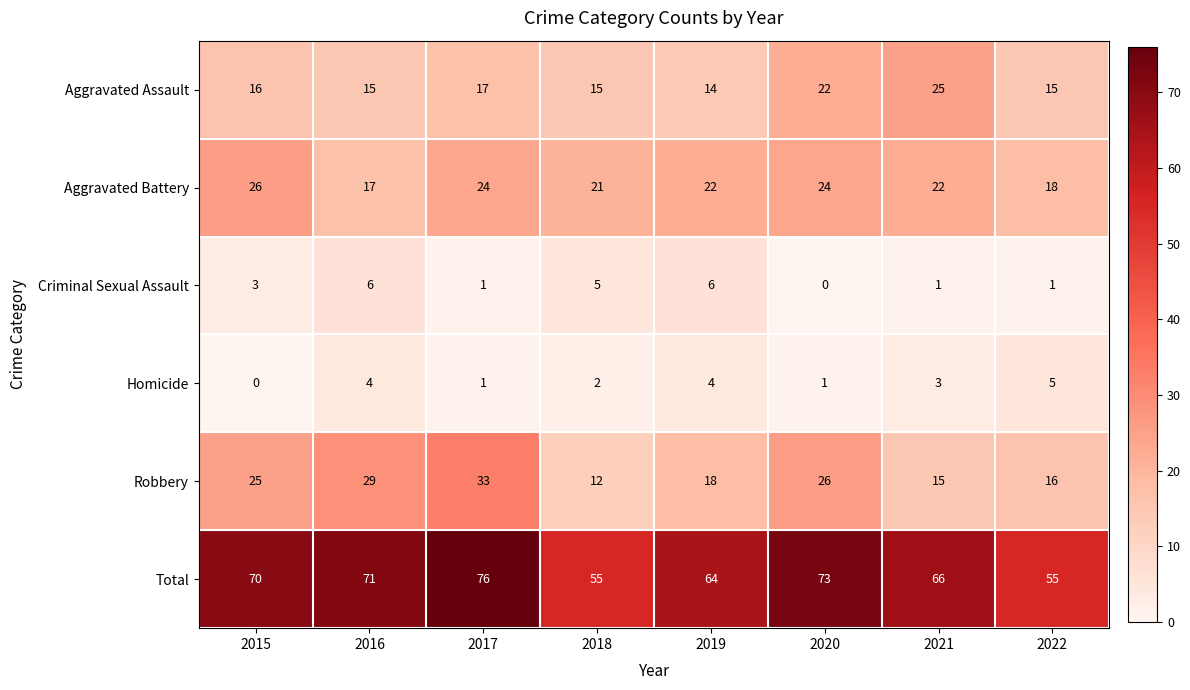

Which label corresponds to the largest value in the chart?

2017